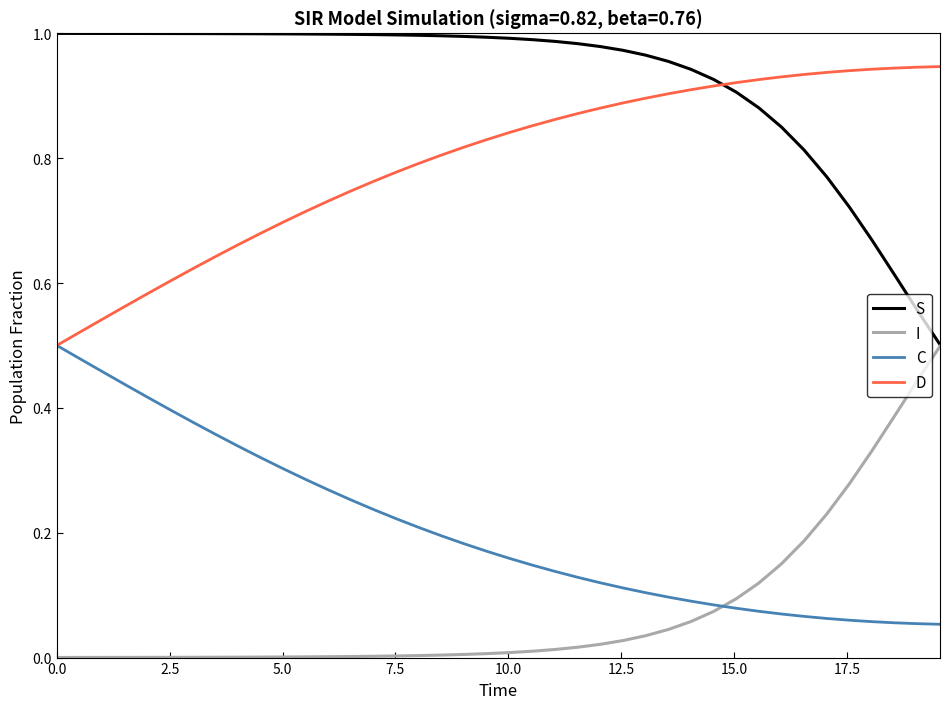

Rank the series by their average value, from highest to lowest.

S, D, C, I